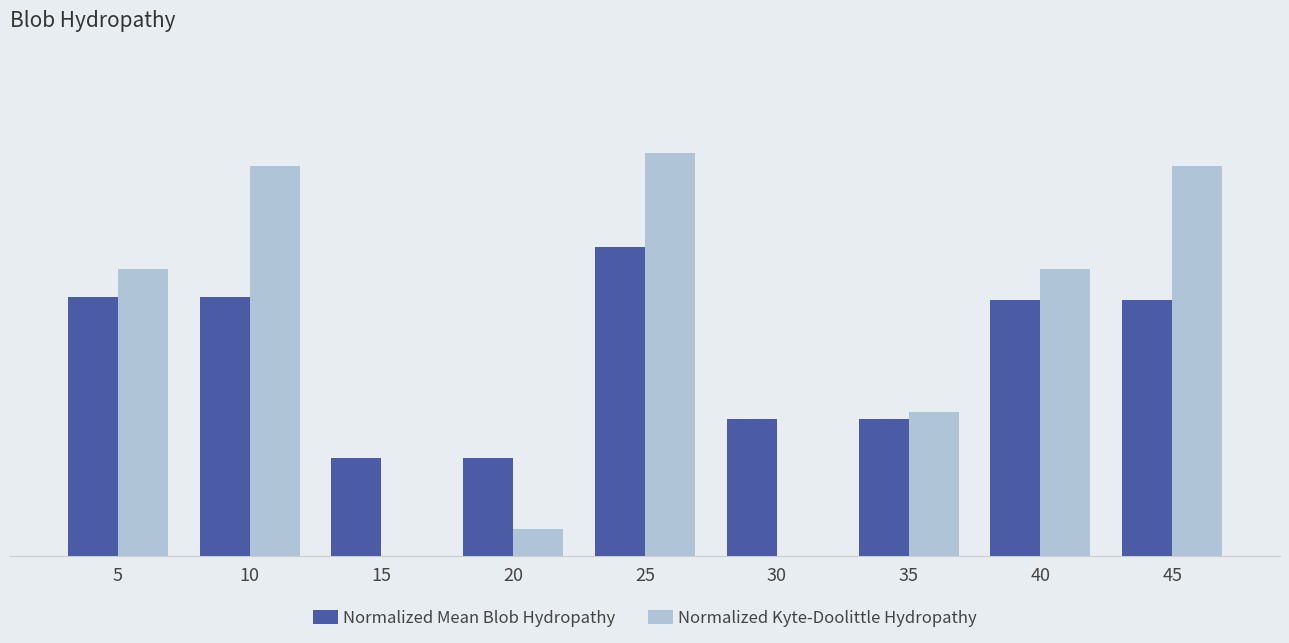

What is the greatest value displayed?

1.0